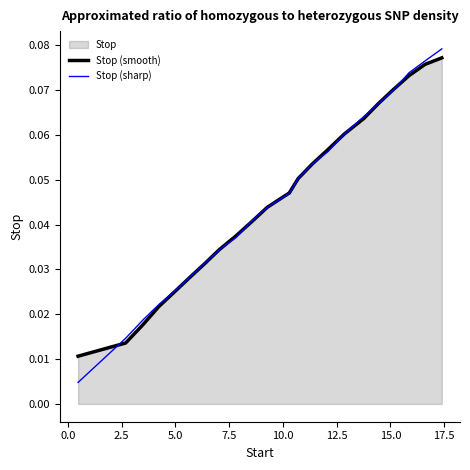

Reading left to right, extract all data points from this chart.

Stop (smooth): 0.0	0.0	0.0	0.0	0.0	0.0	0.0	0.0	0.0	0.0	0.0	0.0	0.1	0.1	0.1	0.1	0.1	0.1	0.1	0.1	0.1	0.1
Stop (sharp): 0.0	0.0	0.0	0.0	0.0	0.0	0.0	0.0	0.0	0.0	0.0	0.0	0.1	0.1	0.1	0.1	0.1	0.1	0.1	0.1	0.1	0.1